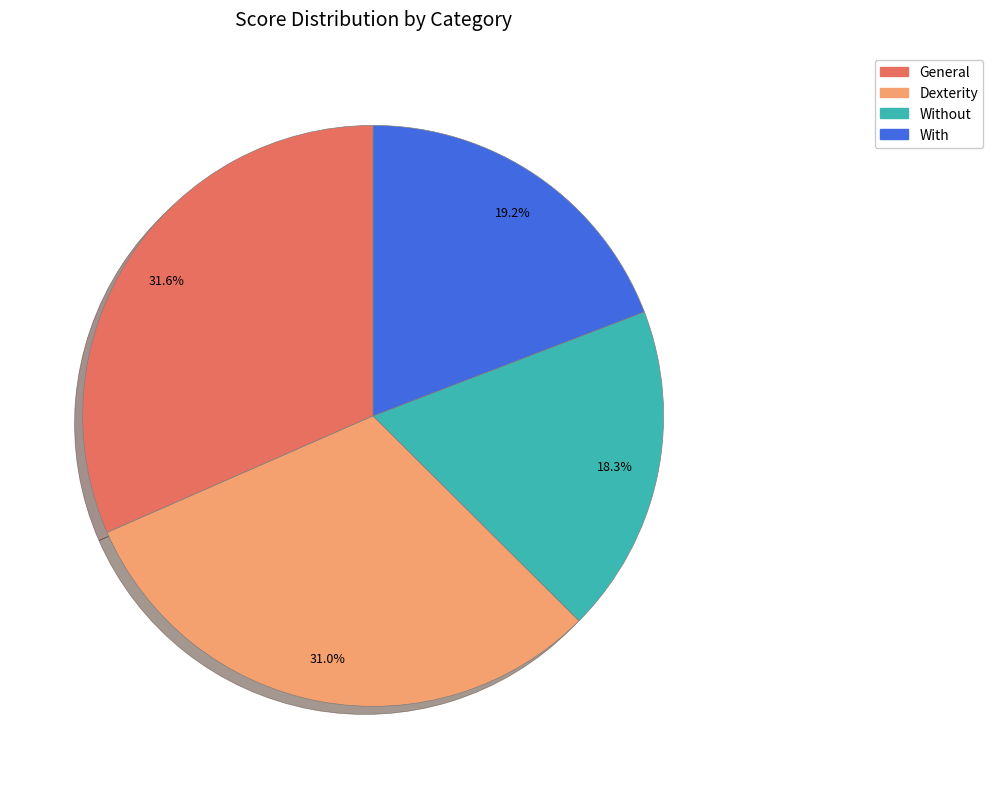

Is there any slice that represents more than half of the pie?

No